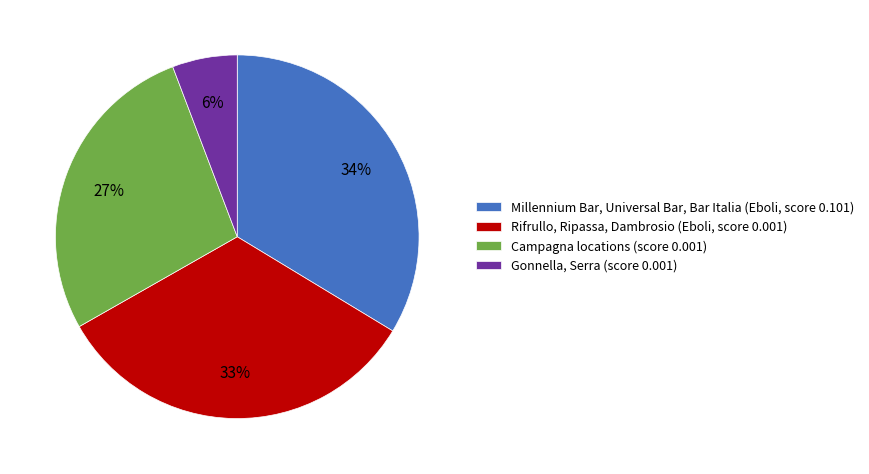

How many slices are in this pie chart?

4